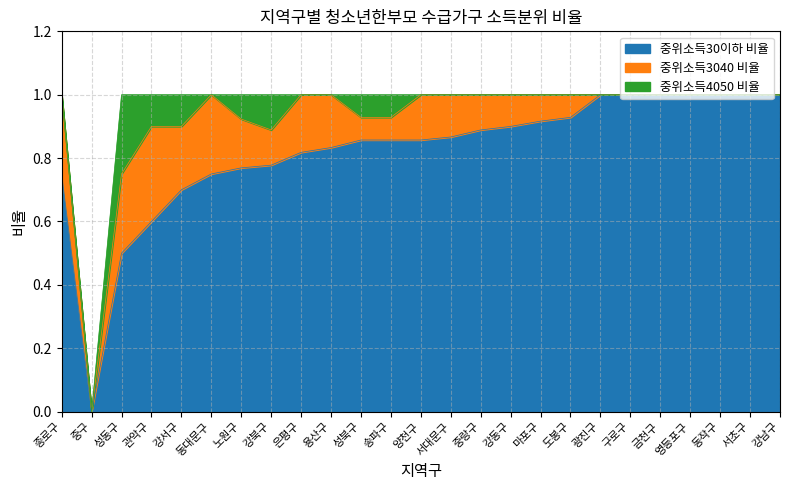

True or false: 중위소득4050 비율 has a value of 0.1 at 성동구.

False